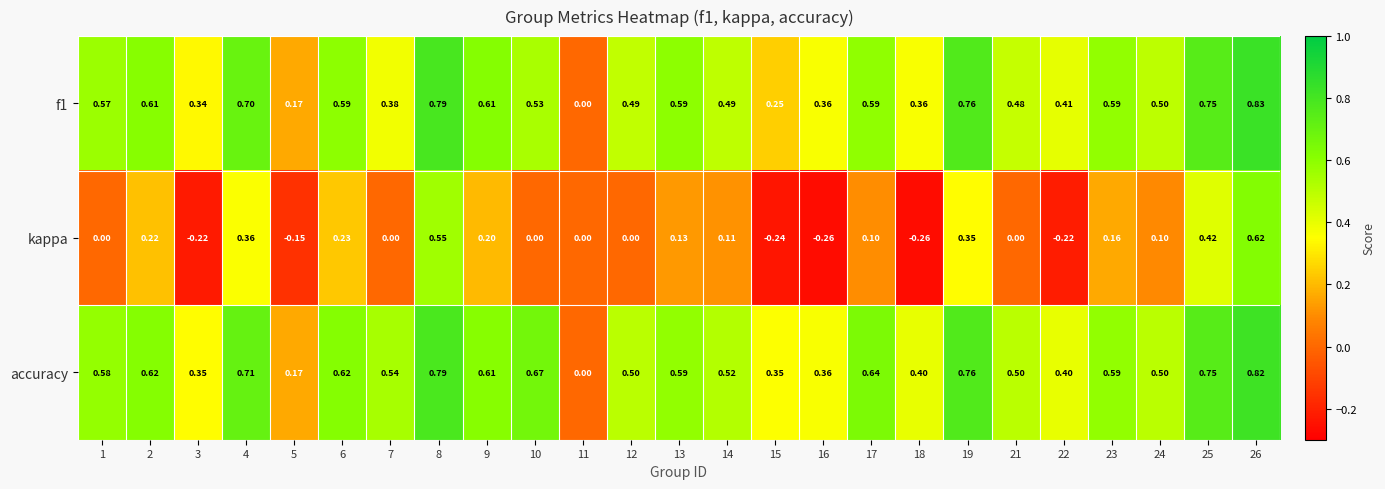

How many distinct data groups are displayed?

3